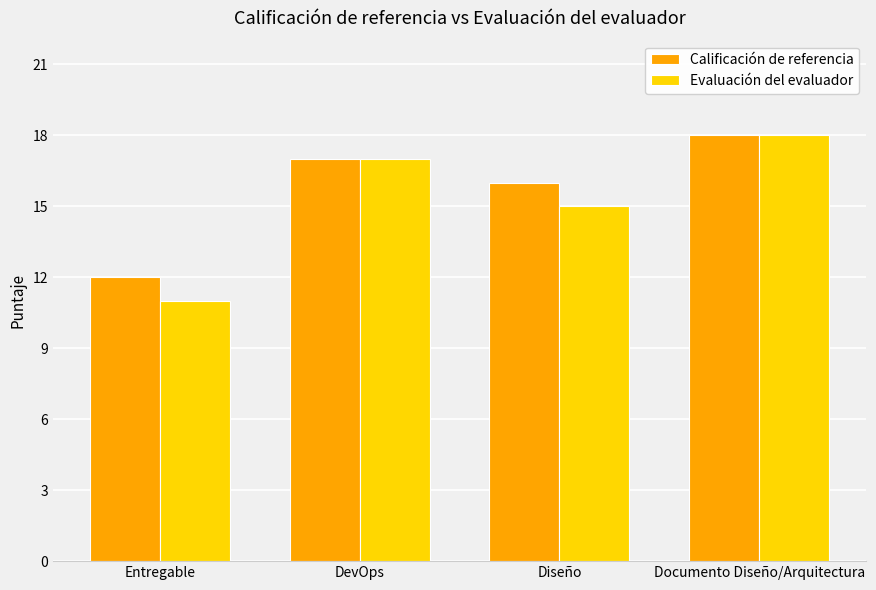

What is the label of the 1st bar from the right?

Documento Diseño/Arquitectura